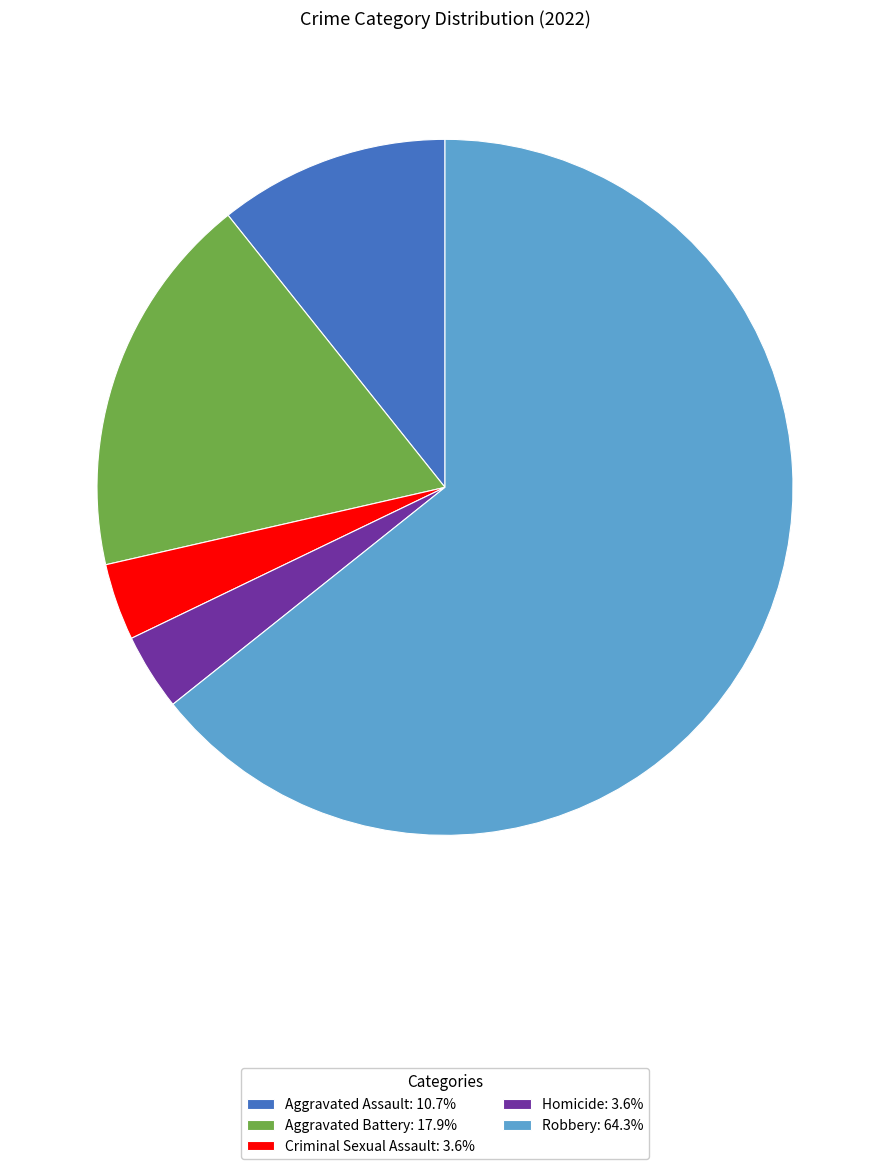

Is Robbery: 64.3% the majority of the pie?

Yes